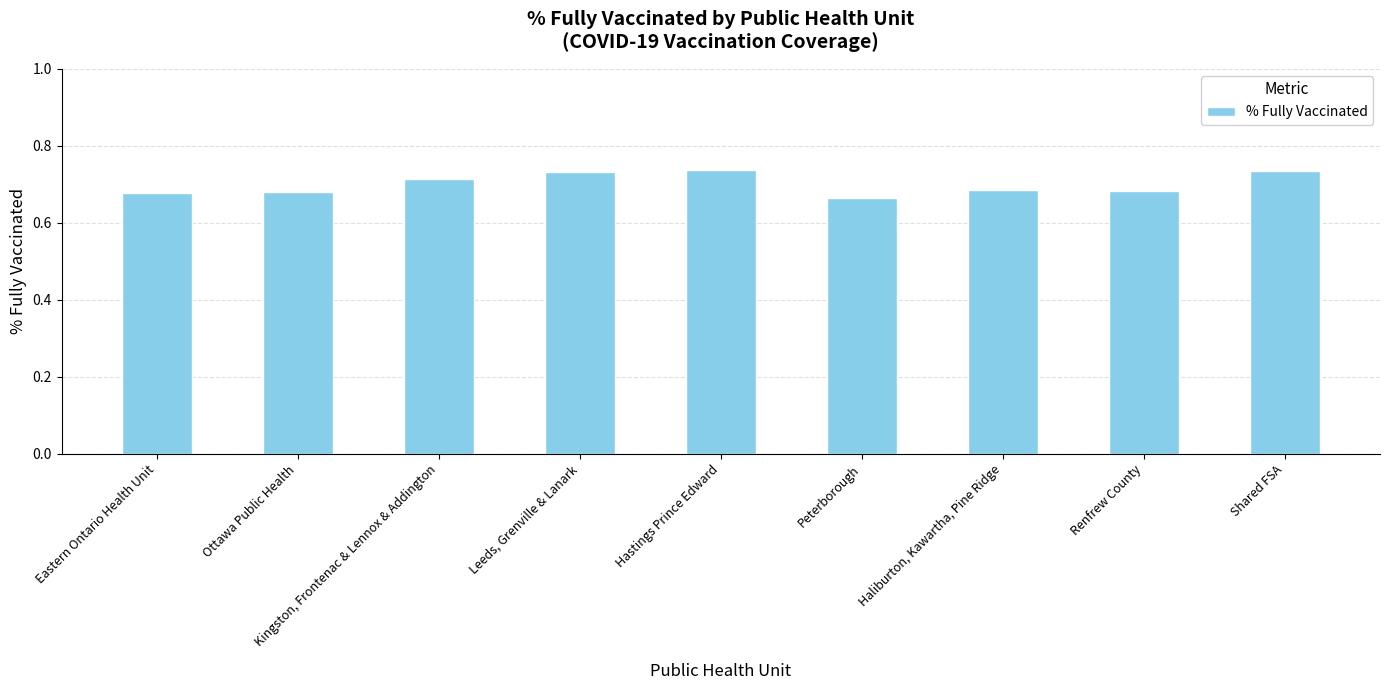

Between Hastings Prince Edward and Ottawa Public Health, which is larger?

Hastings Prince Edward